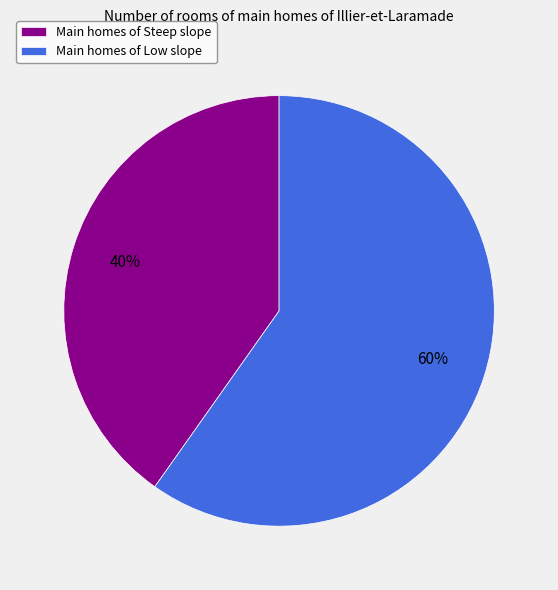

Approximately how many times larger is the value at Main homes of Low slope compared to Main homes of Steep slope?

1.5